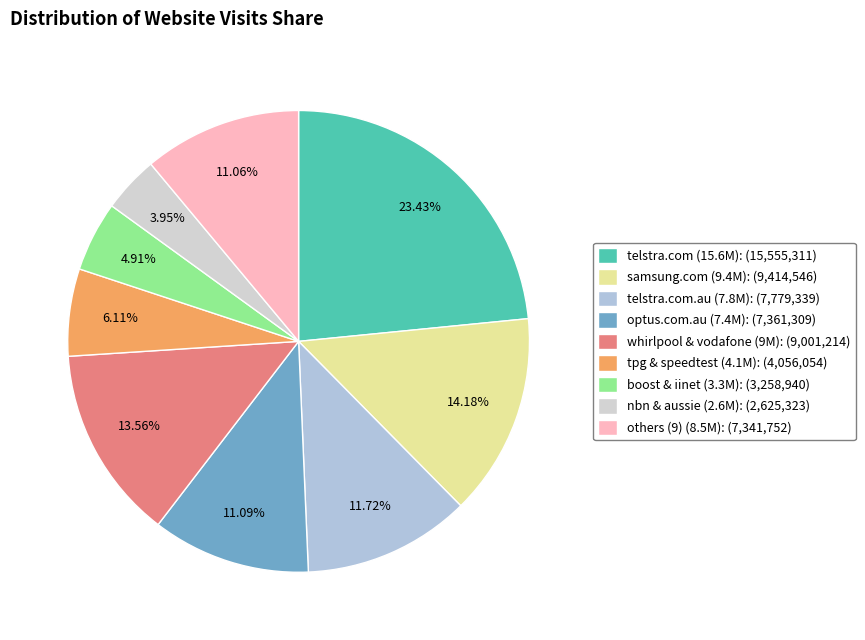

To the nearest percent, what is the average slice percentage?

11%